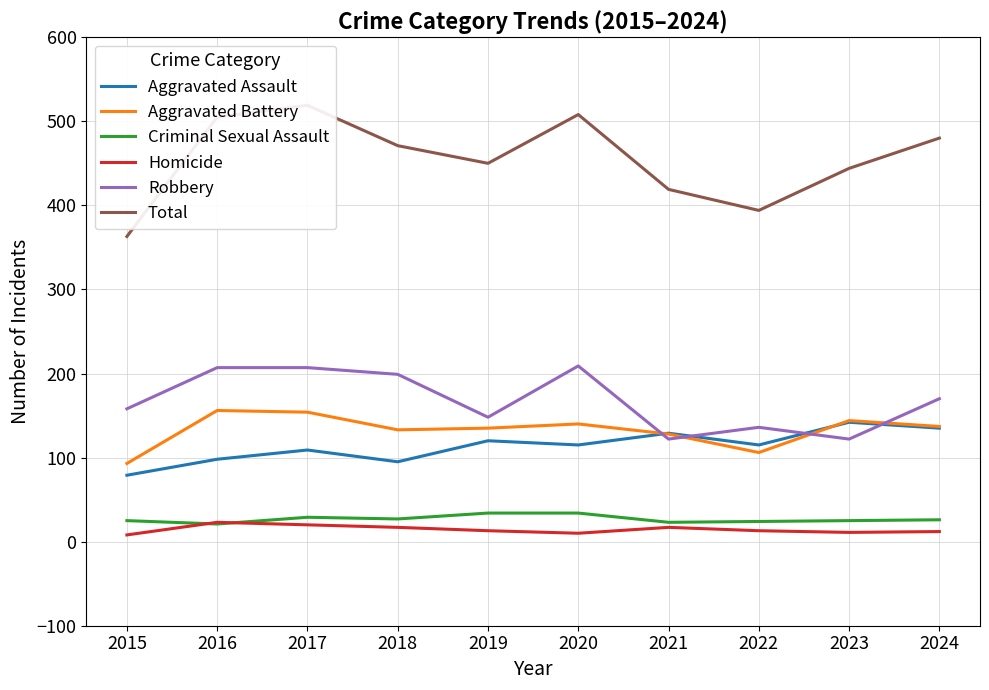

At which label does Criminal Sexual Assault reach its peak?

2019